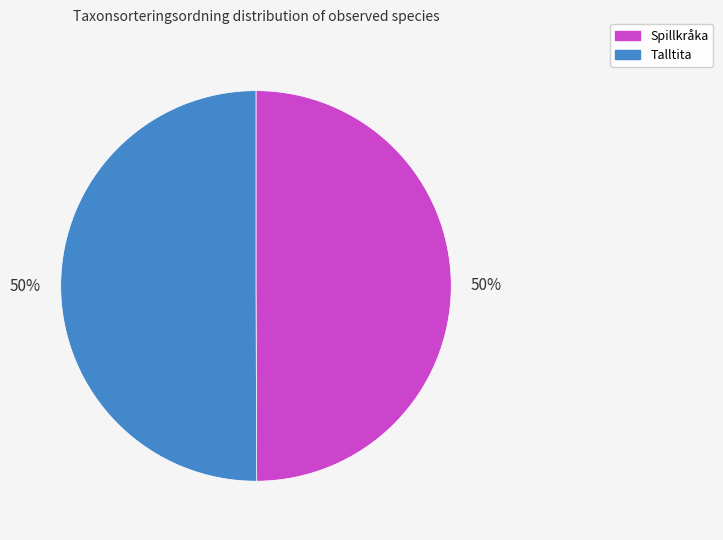

Approximately how many times larger is the value at Spillkråka compared to Talltita?

1.0